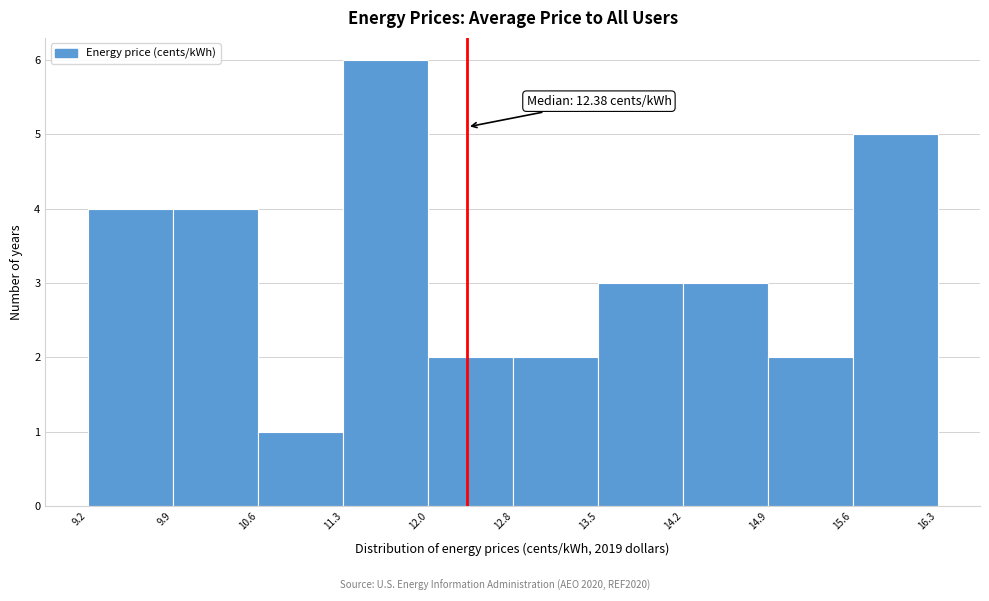

Which range on the x-axis has the tallest bar?

11.3 to 12.0